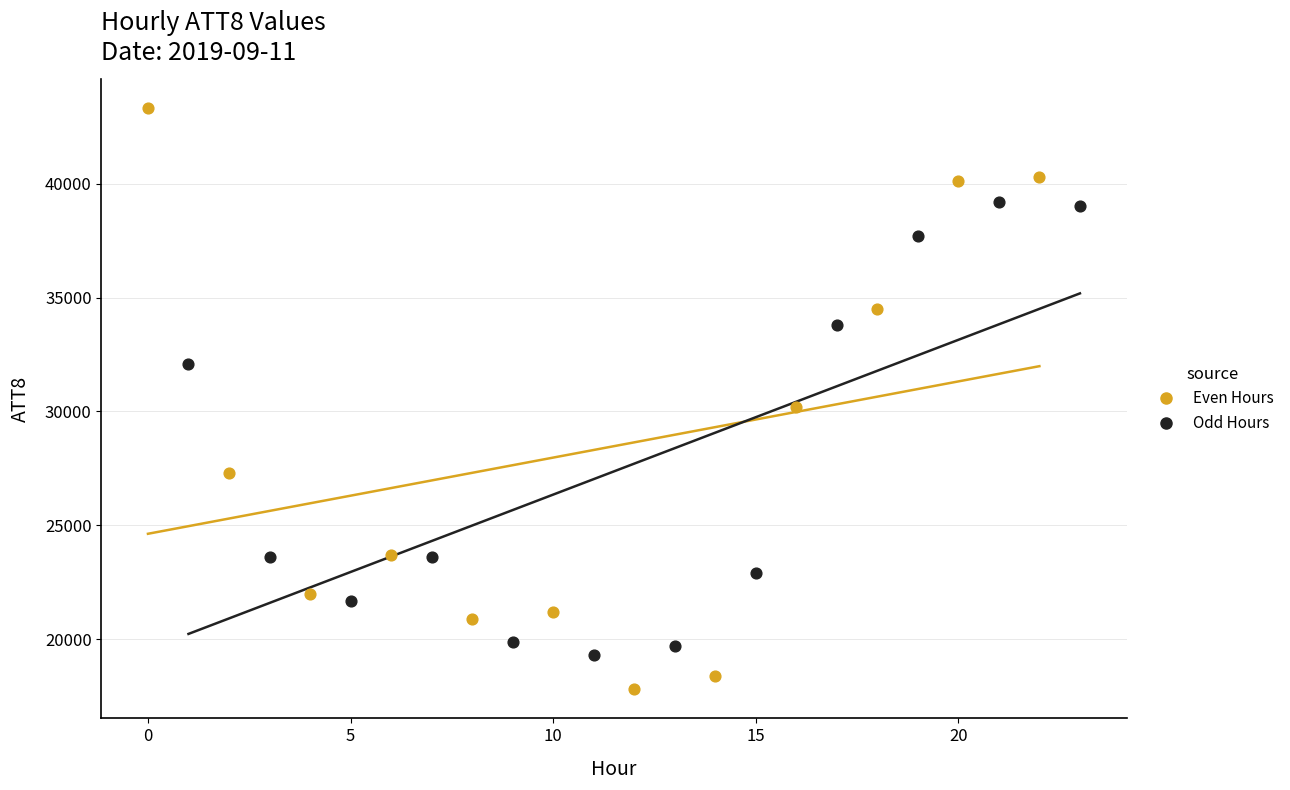

What are all the series names shown in the legend?

Even Hours, Odd Hours